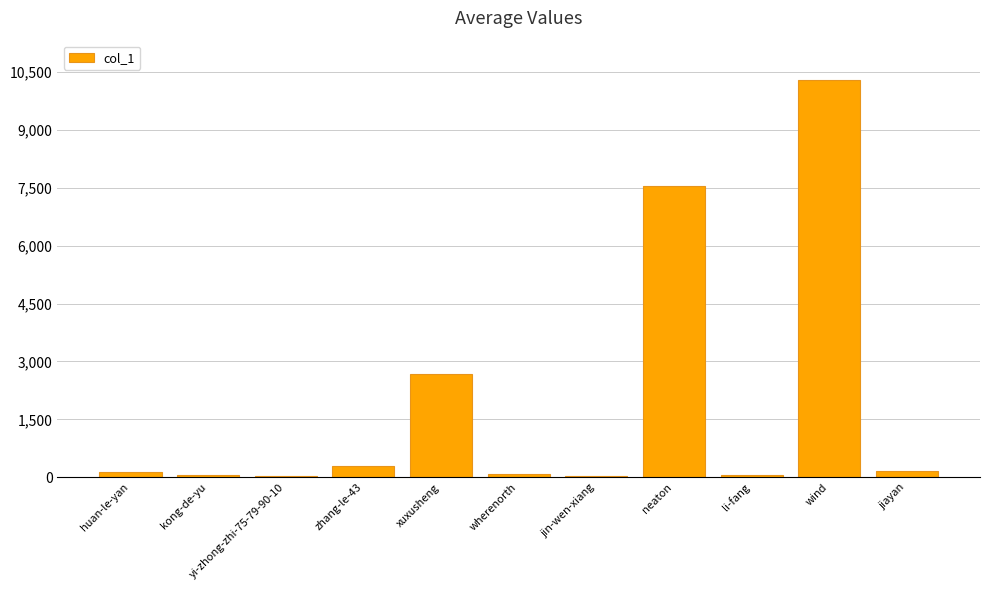

What is the label of the 3rd bar from the left?

yi-zhong-zhi-75-79-90-10